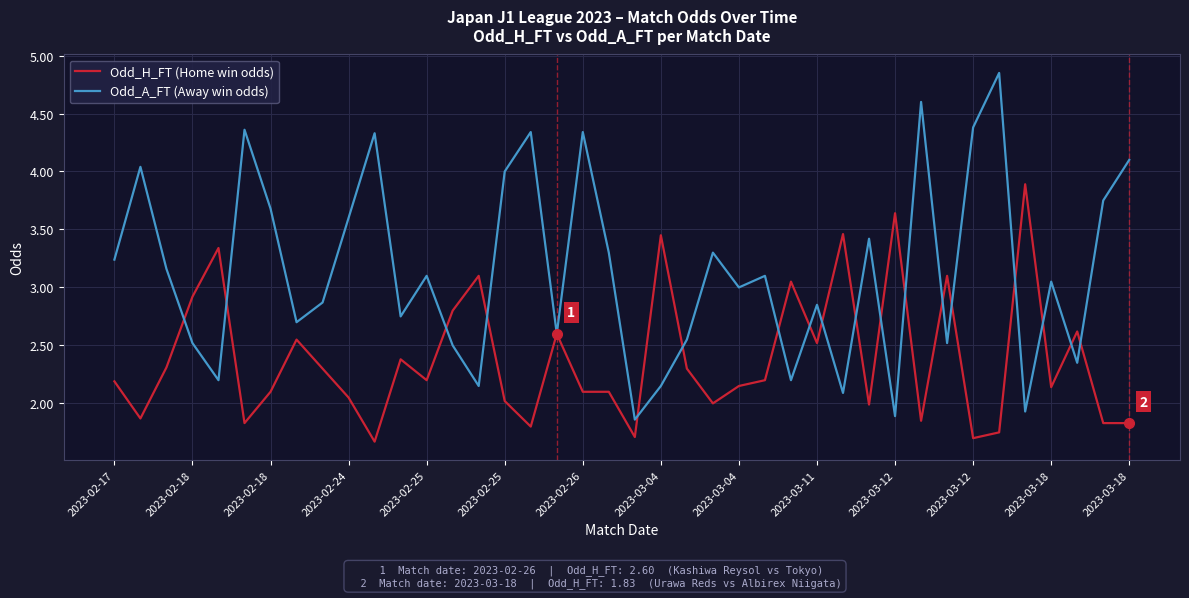

Rank the series by their average value, from lowest to highest.

Odd_H_FT (Home win odds), Odd_A_FT (Away win odds)